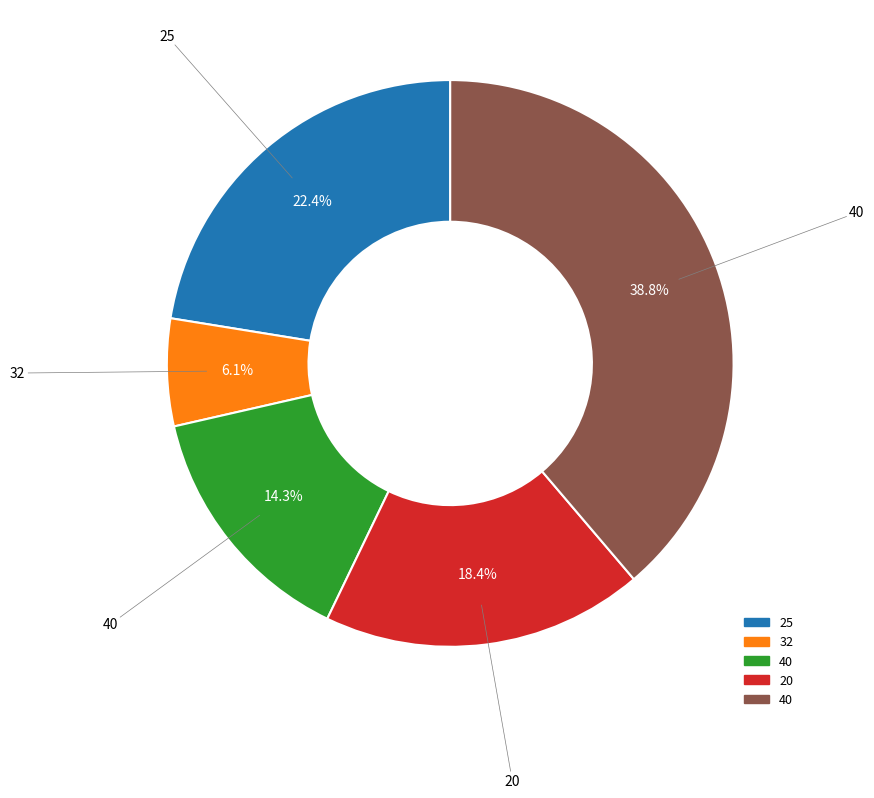

Is there any slice that represents more than half of the pie?

No